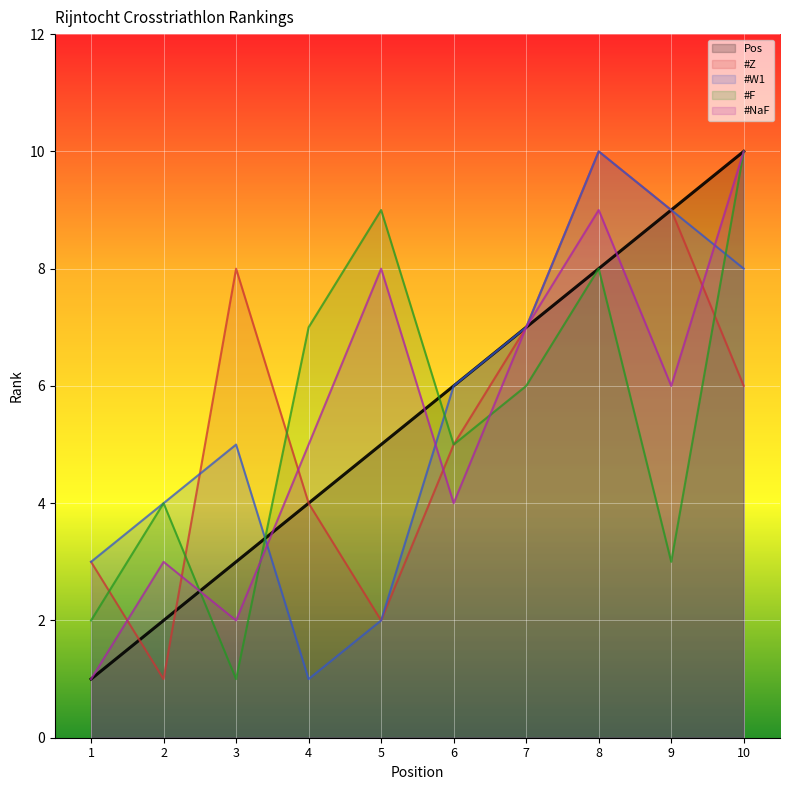

Which series has the largest total across all categories?

Pos